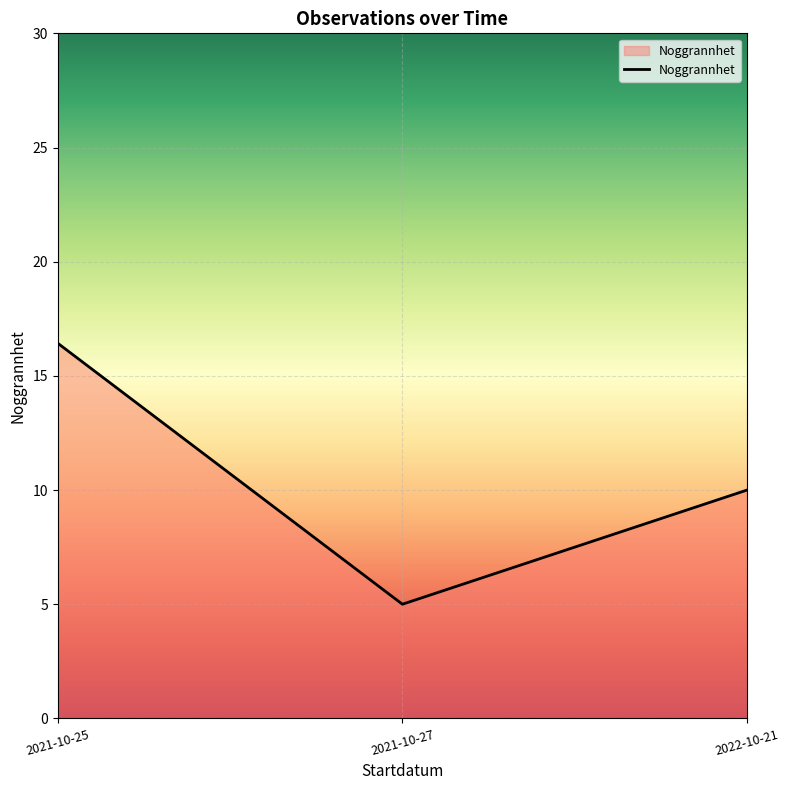

Between 2022-10-21 and 2021-10-25, which is larger?

2021-10-25